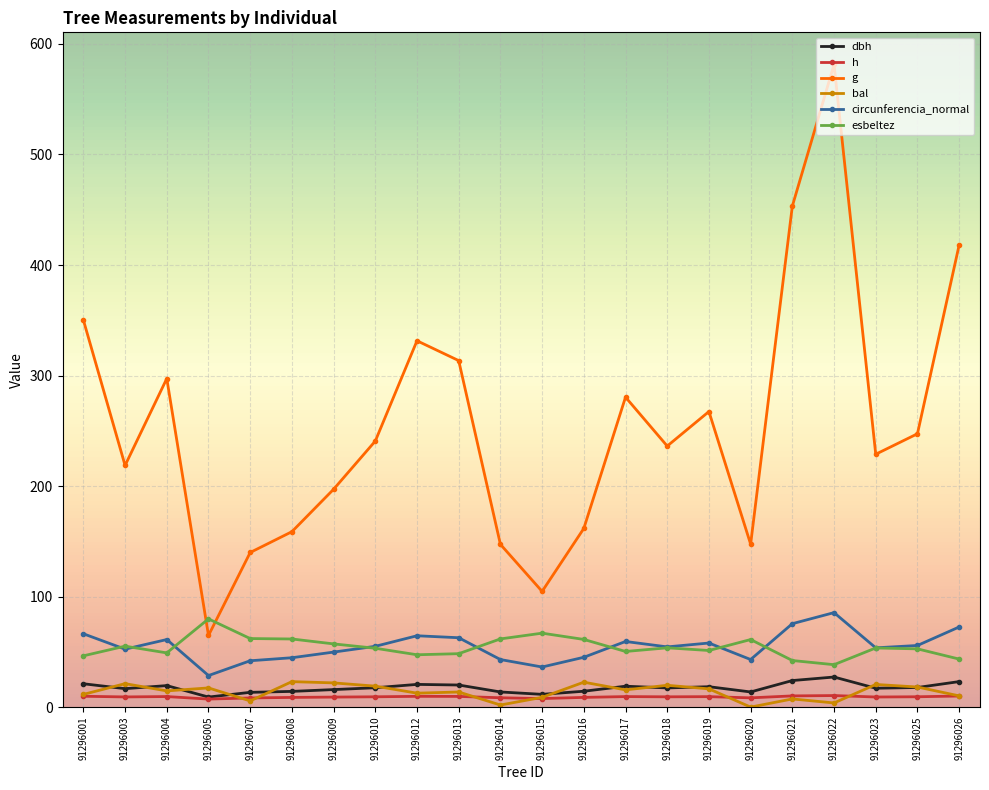

At which category does g reach its first local peak?

91296004